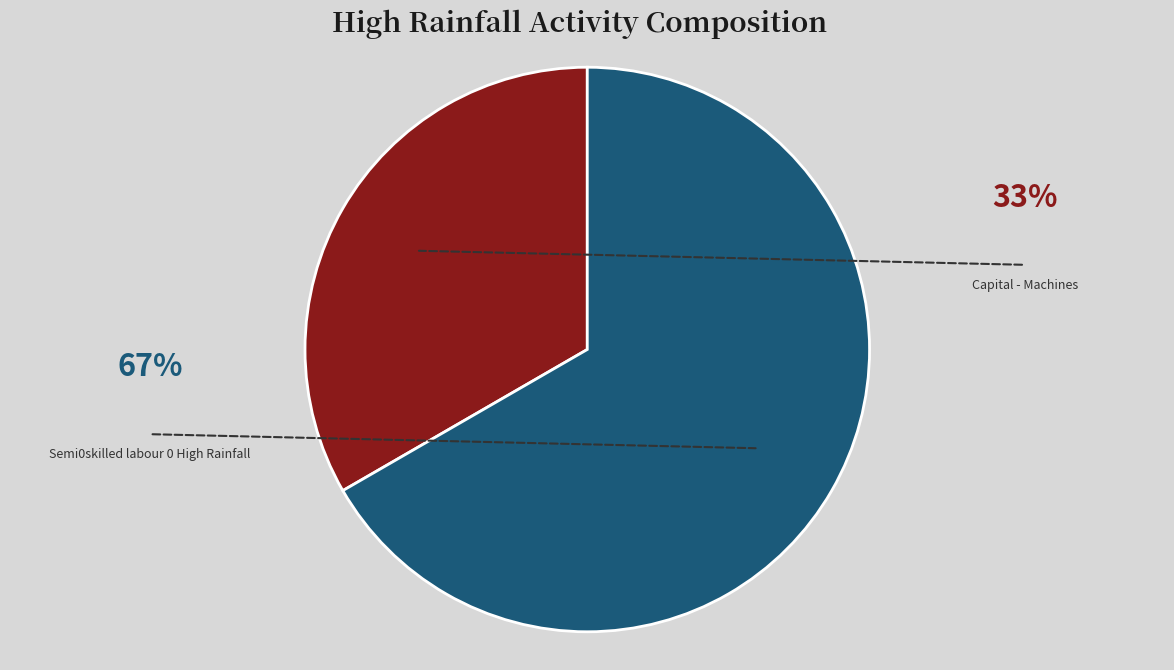

How many segments does this pie chart have?

2